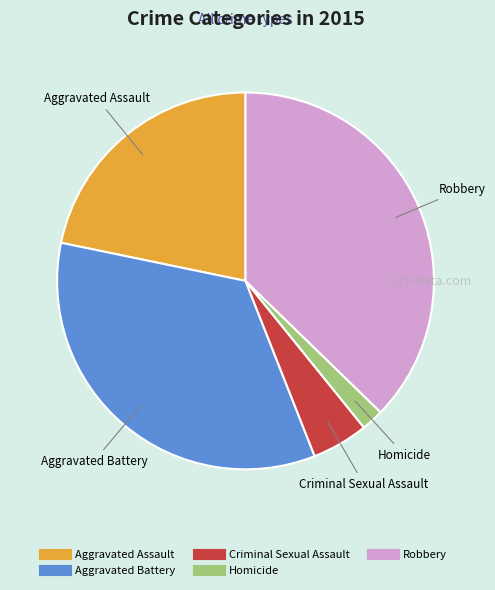

Count the number of slices in the pie.

5